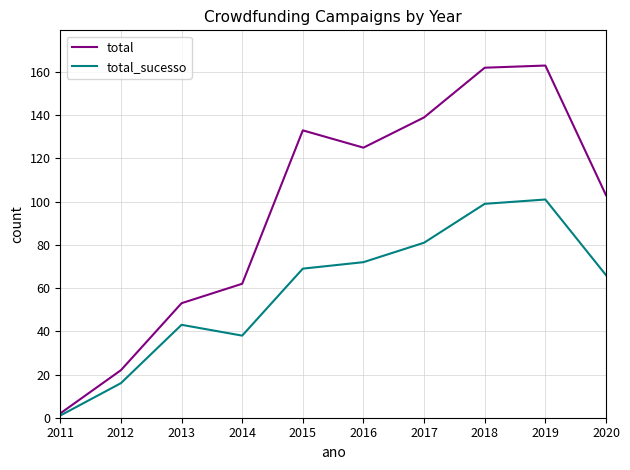

What is the highest value of the total series?

163